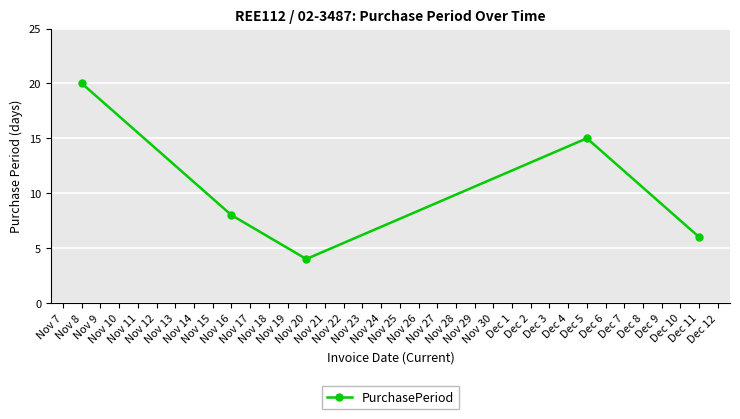

Rank the categories by value from highest to lowest.

Nov 8, Dec 5, Nov 16, Dec 11, Nov 20